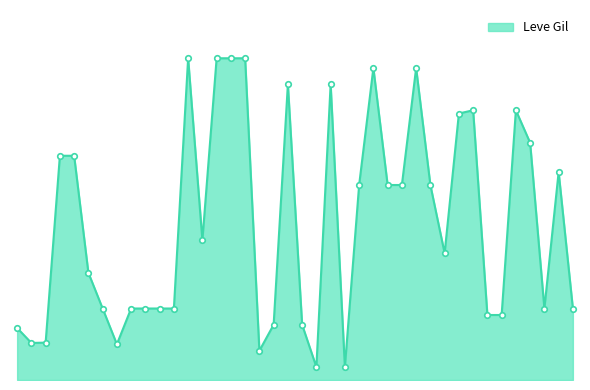

At which label does the data first exceed 430?

1